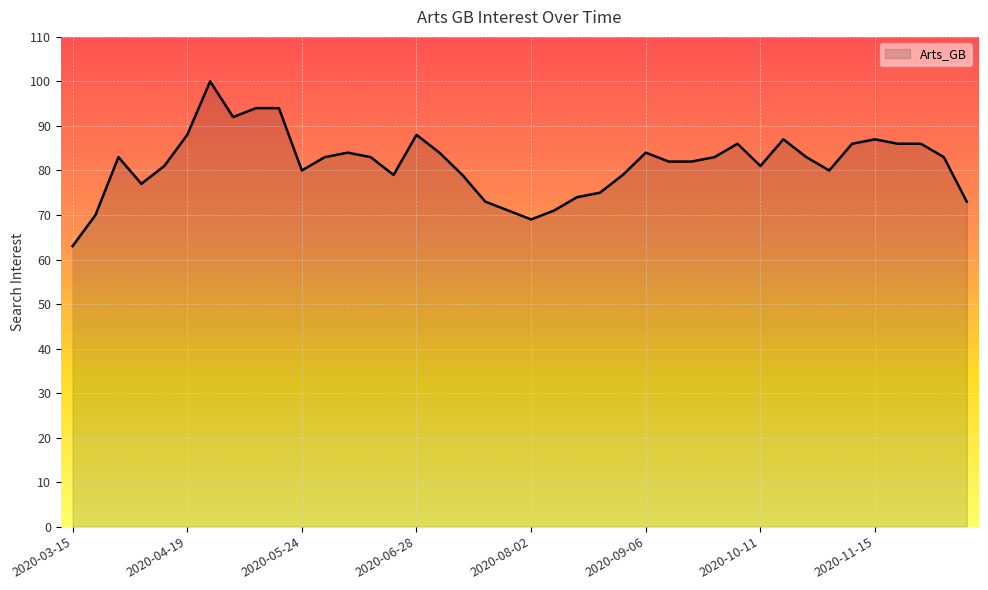

What is the smallest value displayed?

63